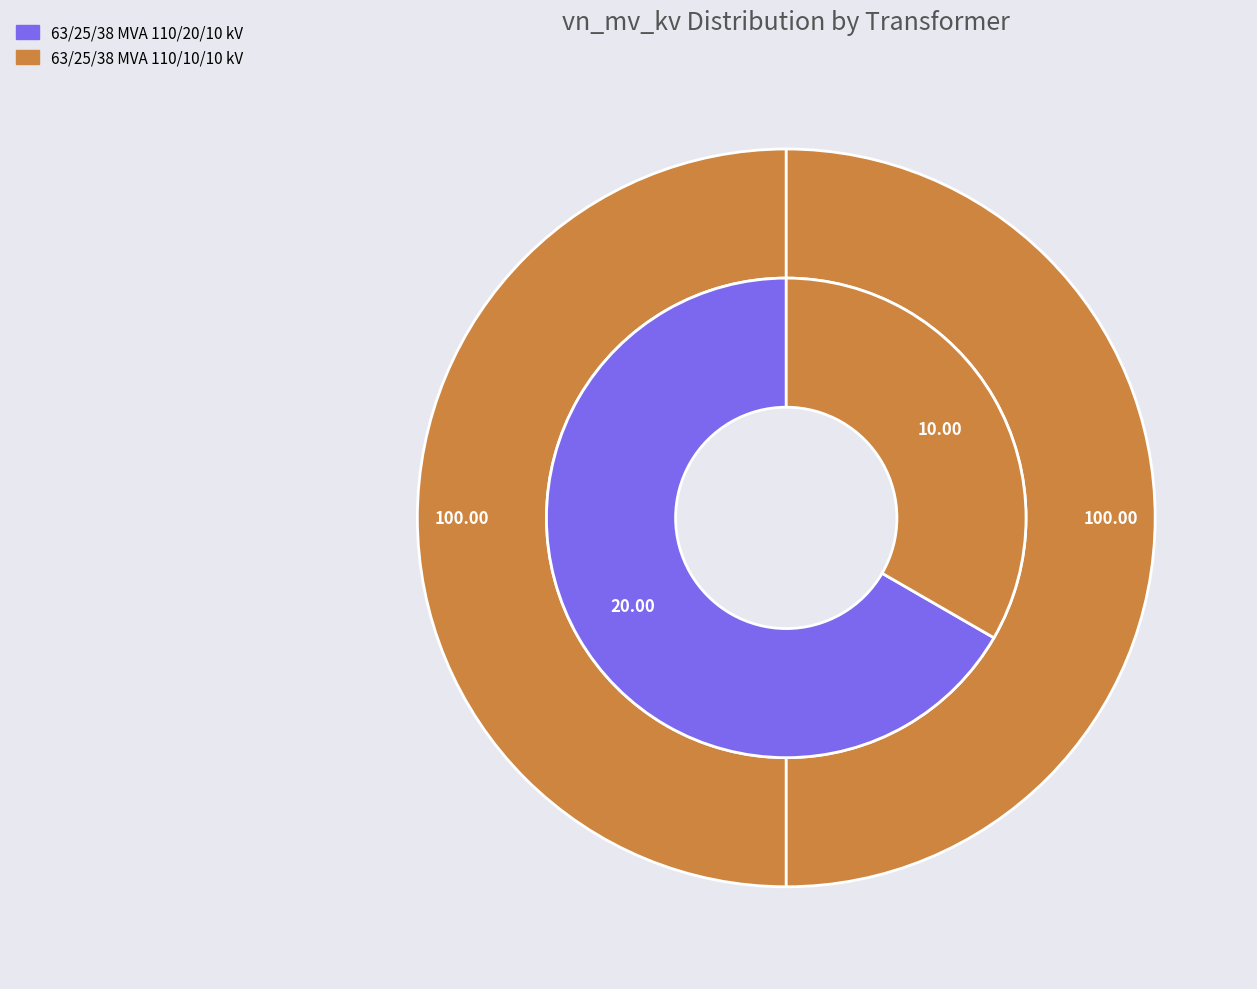

Which category has the smallest portion of the pie?

63/25/38 MVA 110/10/10 kV